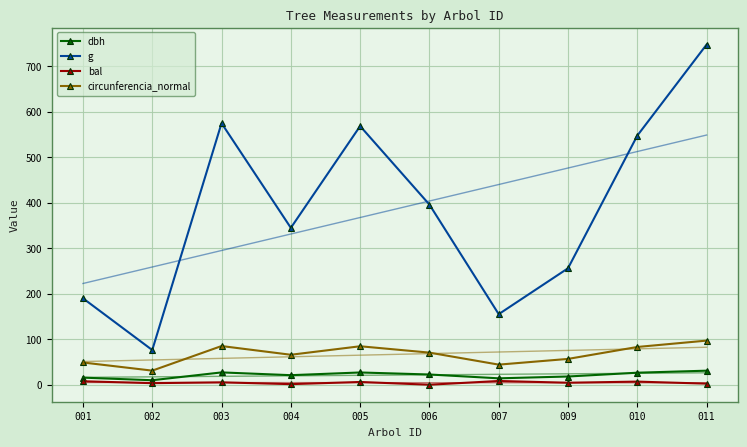

What is the maximum value shown in the chart?

747.5